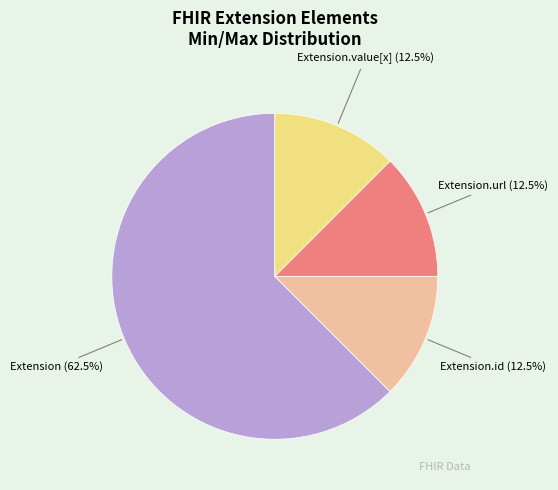

To the nearest percent, what is the difference between the largest and smallest slice percentages?

50%